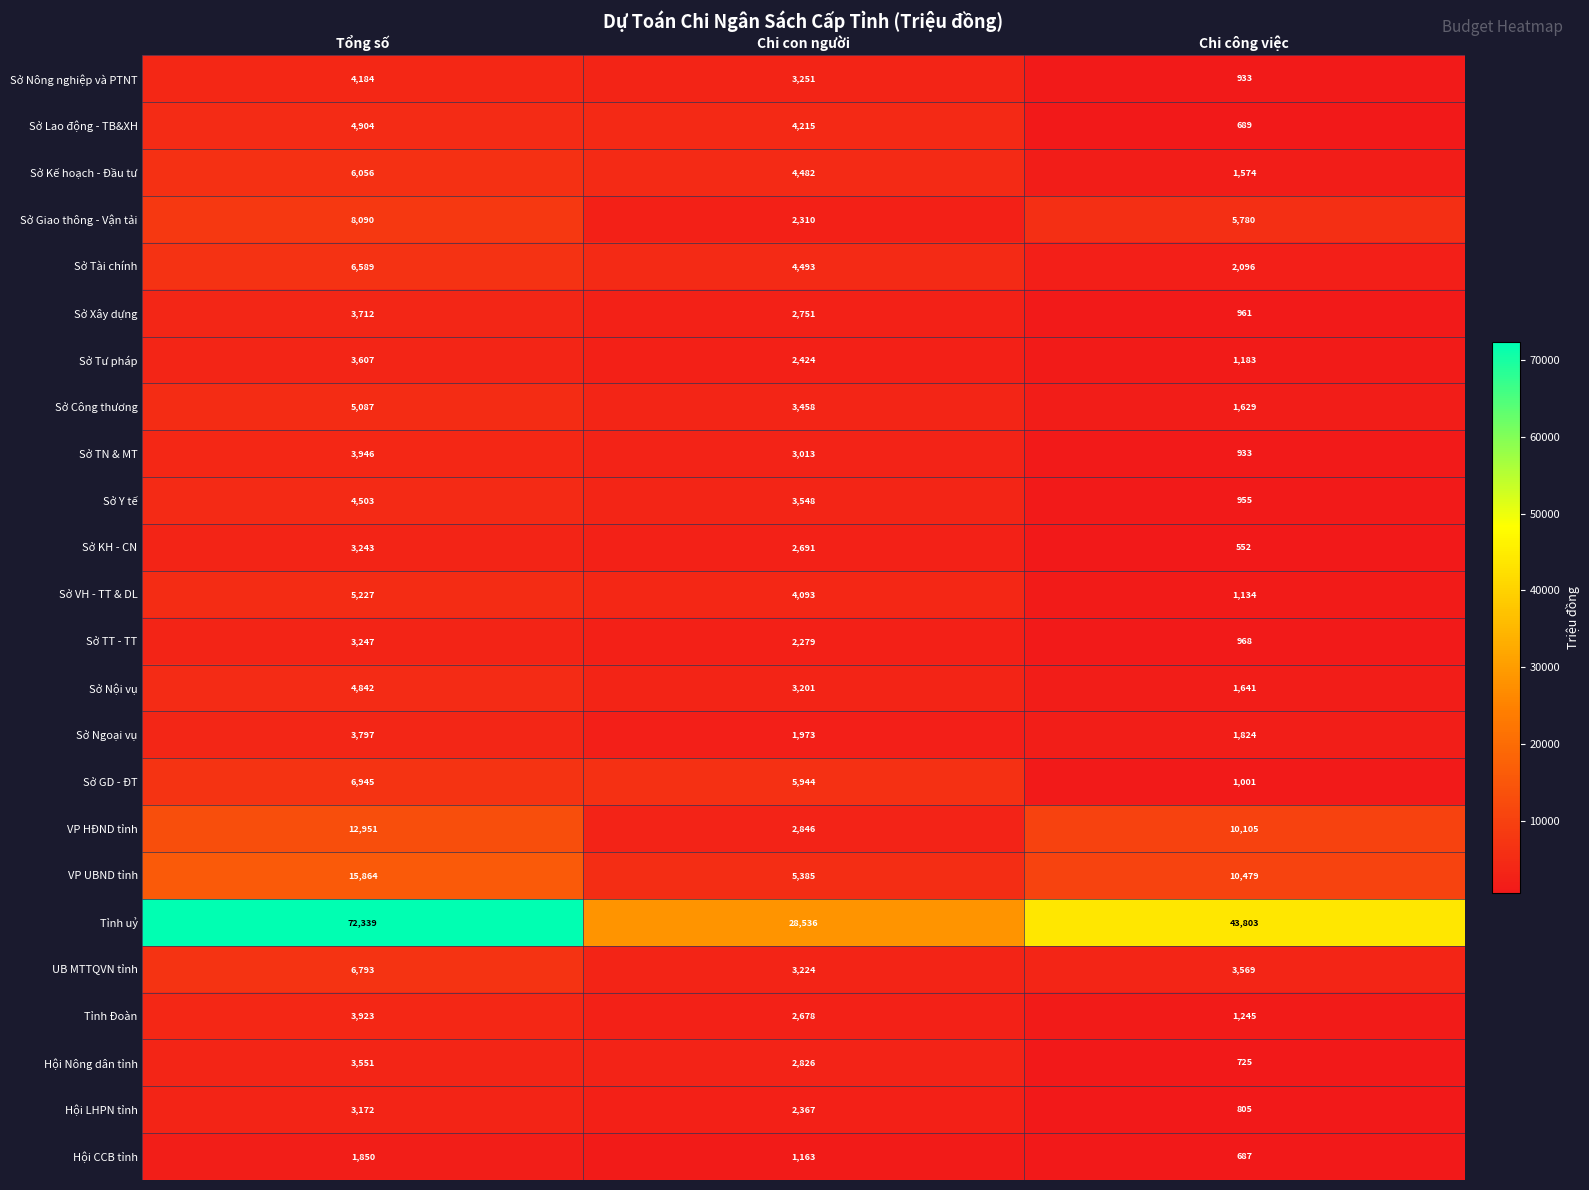

What is the sum of all Sở TN & MT values?

7892